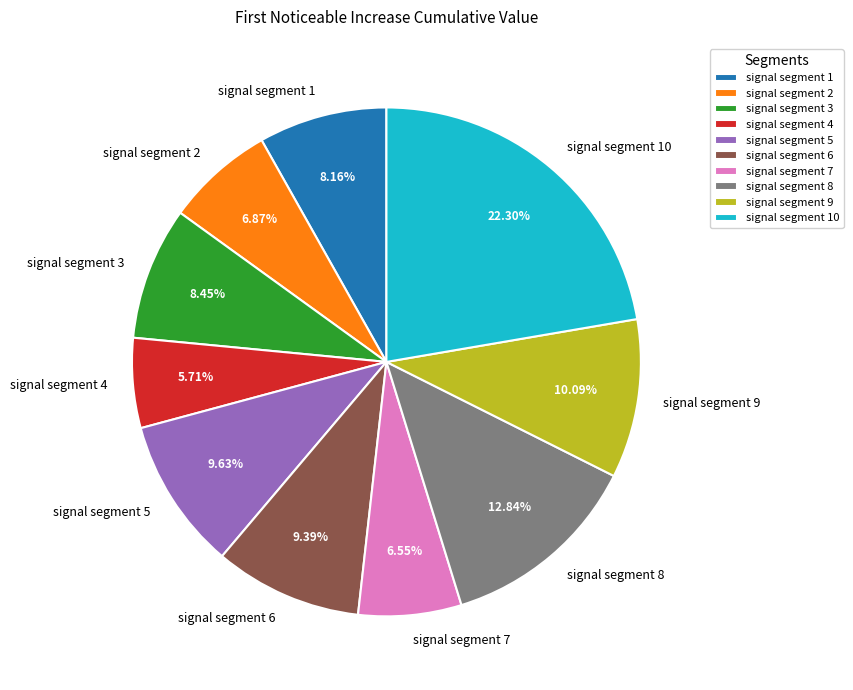

Combined, do signal segment 10 and signal segment 8 account for over 50%?

No